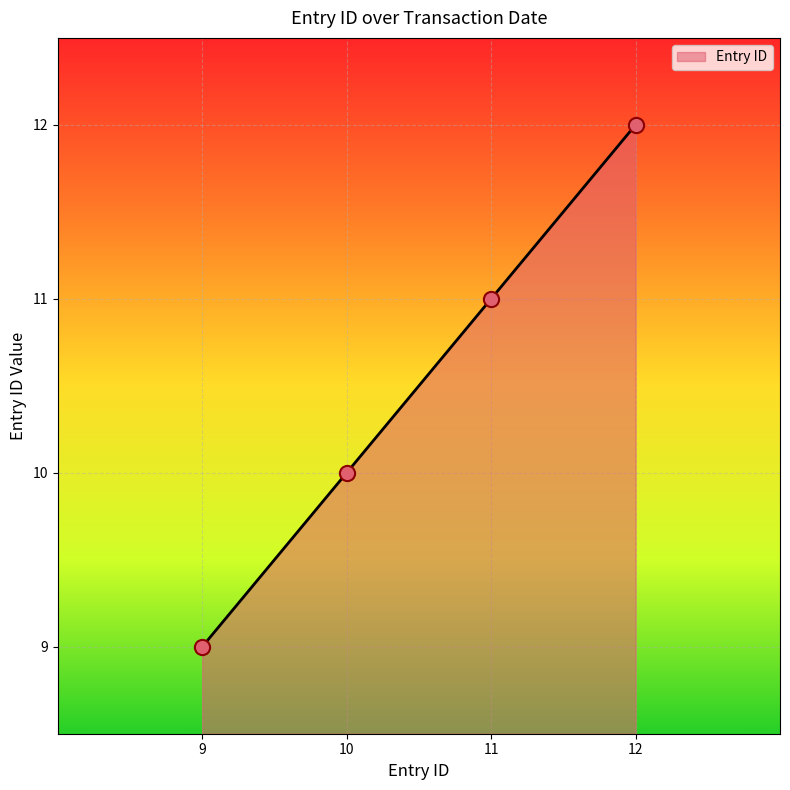

What is the change in value from 10 to 11?

+1